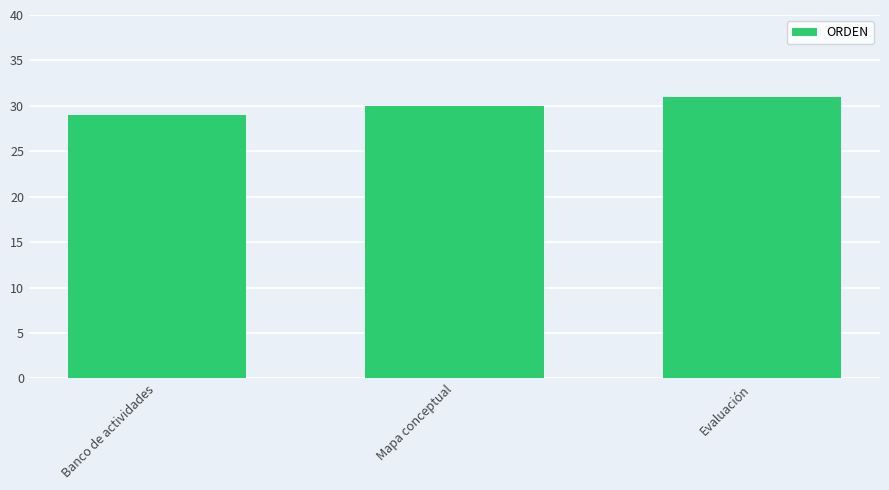

True or false: the data shows 45 at Evaluación.

False